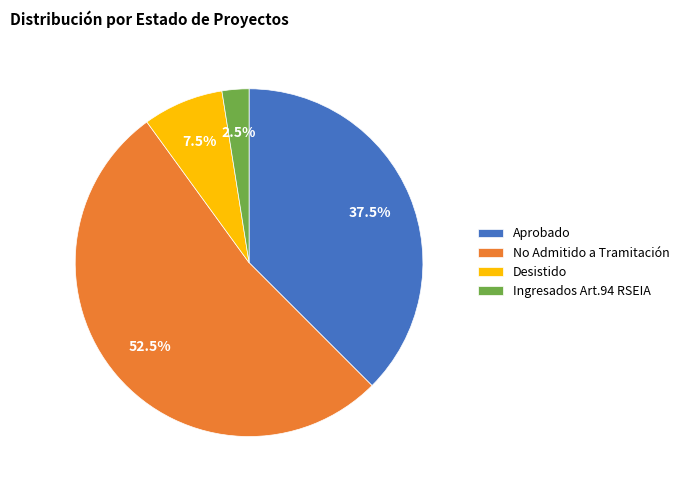

How many segments does this pie chart have?

4